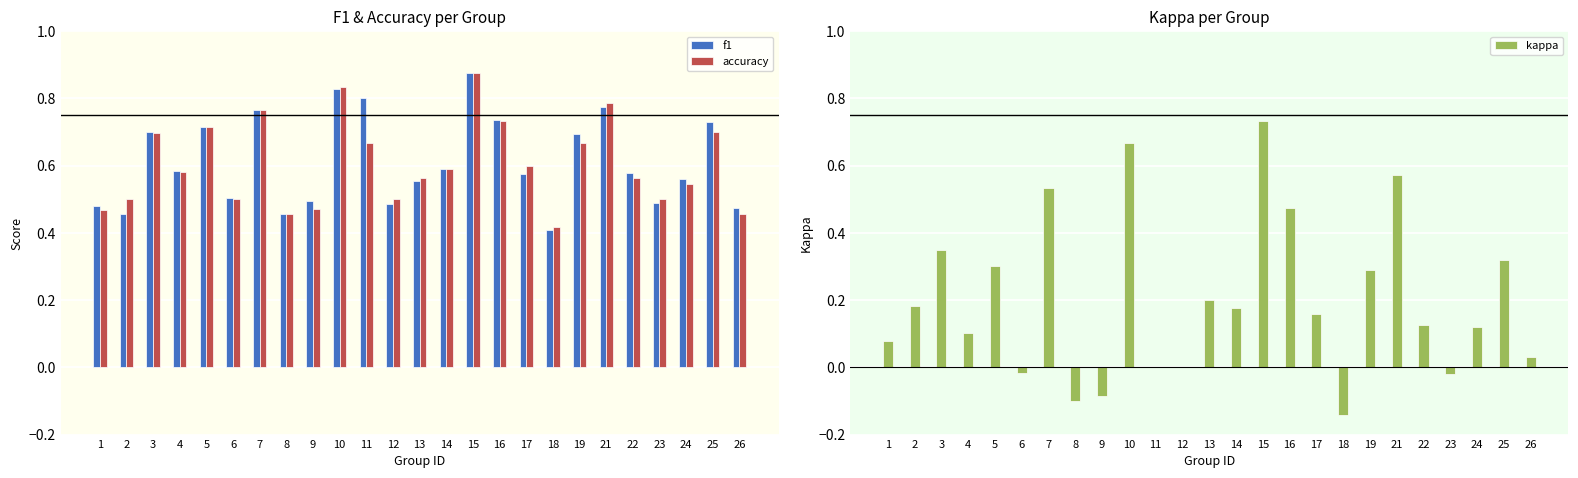

Is the value of accuracy at 1 greater than the value of f1 at 9?

No